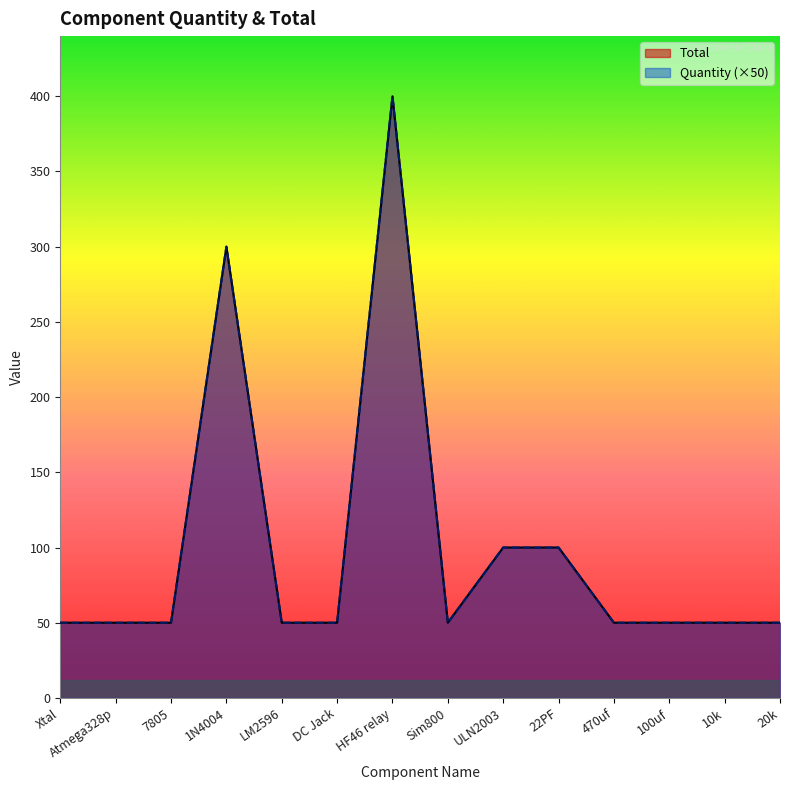

What is the label of the 8th point from the right?

HF46 relay